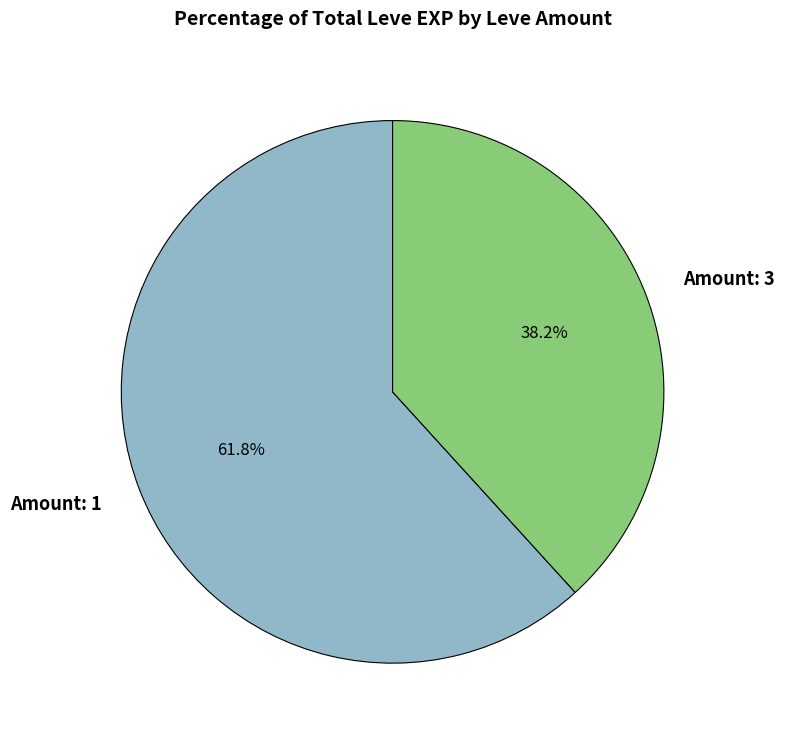

Rank the categories by value from highest to lowest.

Amount: 1, Amount: 3